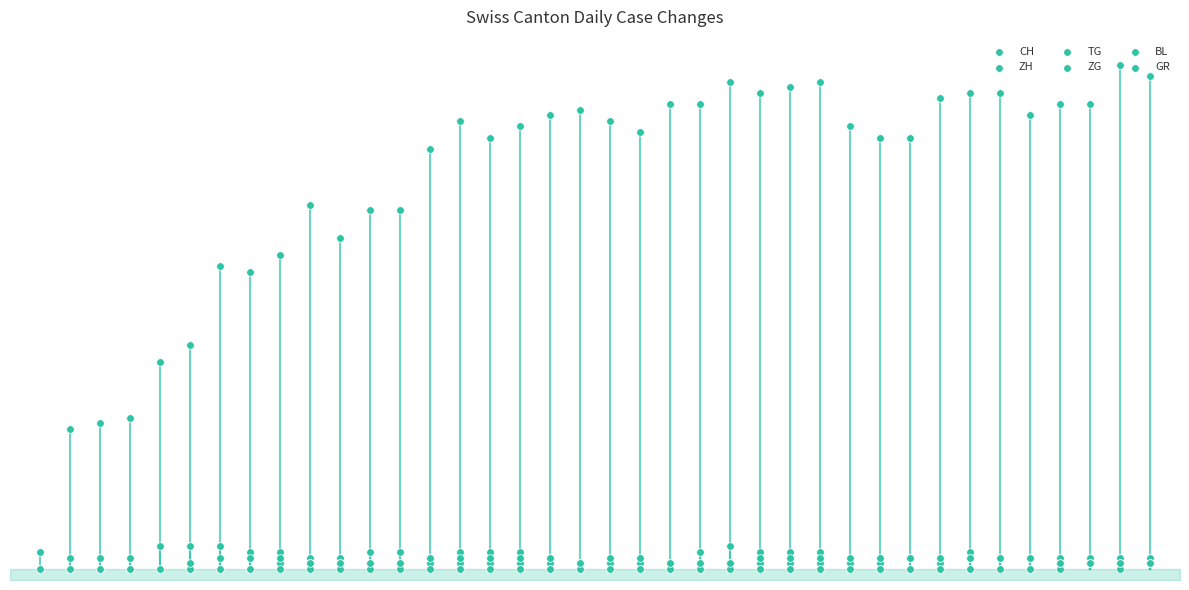

At how many categories does at least one series exceed 44?

32